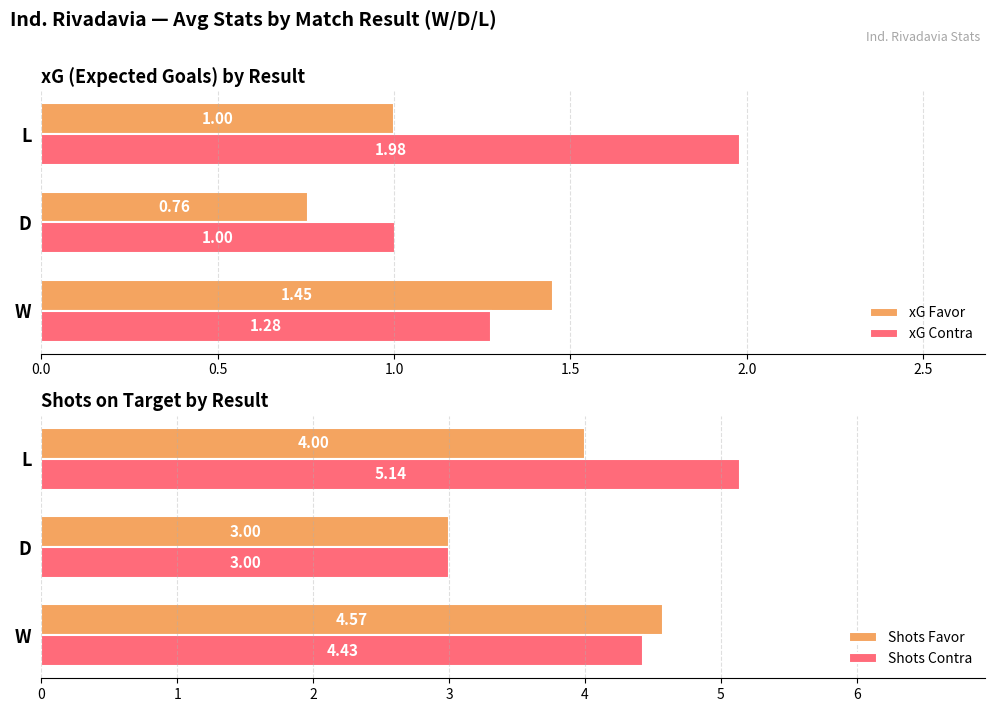

At which label does xG Contra reach its peak?

L